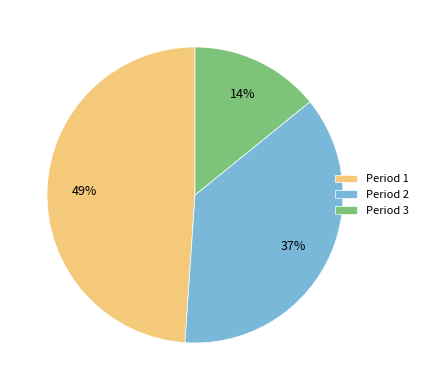

What is the largest slice in the pie chart?

Period 1